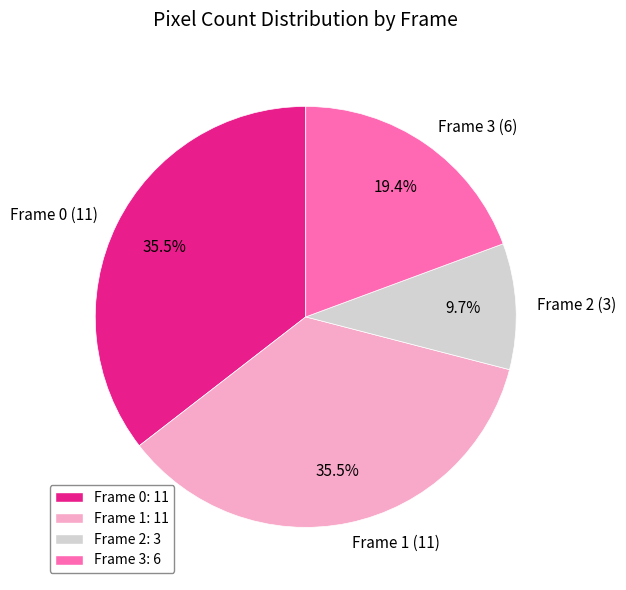

How much of the chart is everything except Frame 1 (11)?

64.5%